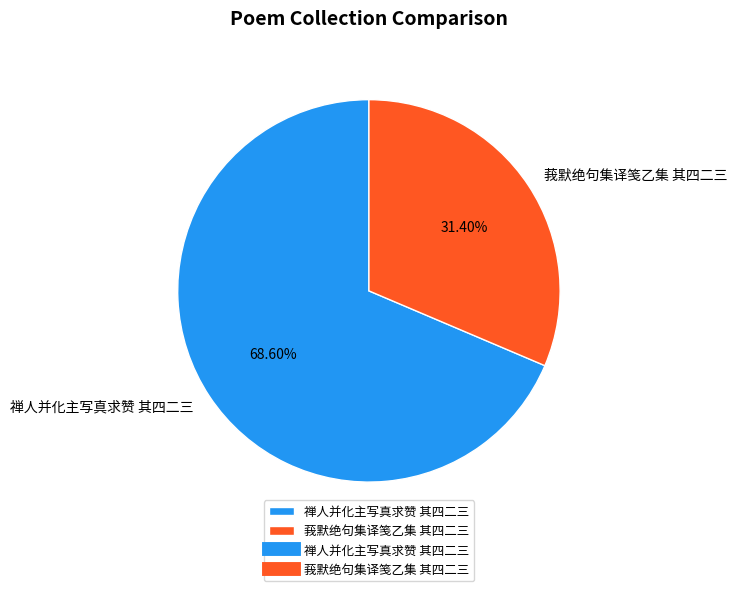

To the nearest percent, what portion does 禅人并化主写真求赞 其四二三 represent?

69%